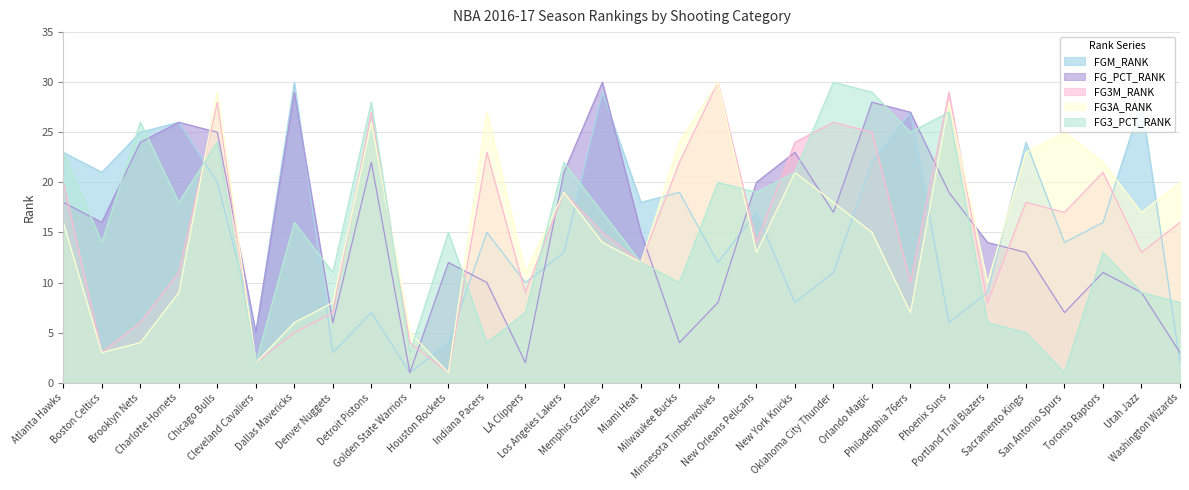

Reading right to left, extract all data points from this chart.

FGM_RANK: 2	28	16	14	24	9	6	27	22	11	8	17	12	19	18	29	13	10	15	4	1	7	3	30	5	20	26	25	21	23
FG_PCT_RANK: 3	9	11	7	13	14	19	27	28	17	23	20	8	4	15	30	21	2	10	12	1	22	6	29	5	25	26	24	16	18
FG3M_RANK: 16	13	21	17	18	8	29	10	25	26	24	14	30	22	12	15	19	9	23	1	4	27	7	5	2	28	11	6	3	20
FG3A_RANK: 20	17	22	25	23	10	28	7	15	18	21	13	30	24	12	14	19	11	27	1	5	26	8	6	2	29	9	4	3	16
FG3_PCT_RANK: 8	9	13	1	5	6	27	25	29	30	21	19	20	10	12	17	22	7	4	15	3	28	11	16	2	24	18	26	14	23